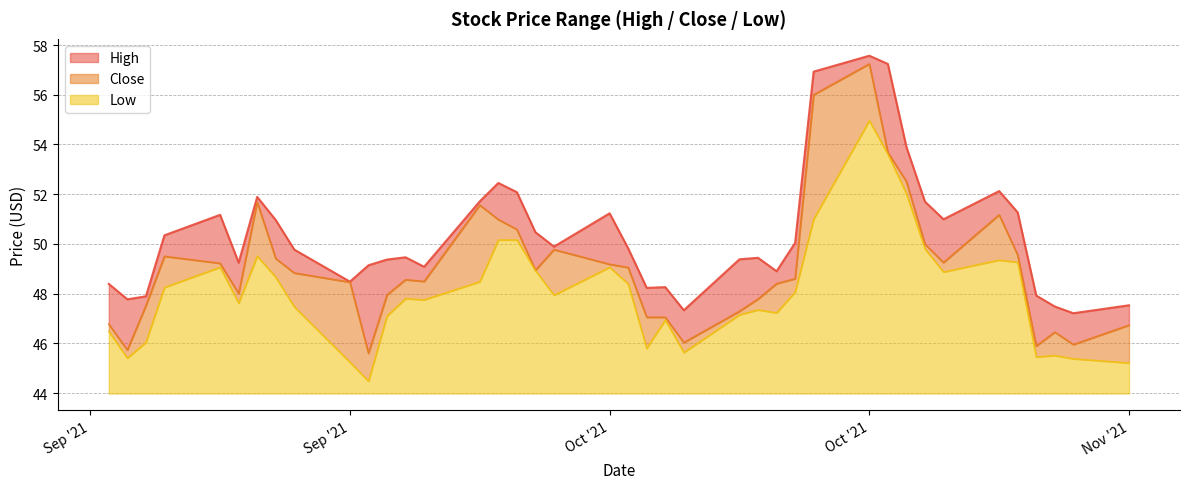

Reading left to right, extract all data points from this chart.

High: 48.4	47.8	47.9	50.3	51.2	49.2	51.9	51.0	49.8	48.5	49.1	49.4	49.5	49.1	51.7	52.5	52.1	50.5	49.9	51.2	49.8	48.2	48.3	47.3	49.4	49.4	48.9	50.0	56.9	57.6	57.2	53.9	51.7	51.0	52.1	51.3	47.9	47.5	47.2	47.5
Close: 46.8	45.7	47.5	49.5	49.2	48.0	51.7	49.4	48.8	48.5	45.6	48.0	48.6	48.5	51.6	51.0	50.6	48.9	49.8	49.2	49.0	47.0	47.0	46.0	47.3	47.8	48.4	48.6	56.0	57.2	53.7	52.5	50.0	49.2	51.2	49.5	45.9	46.5	46.0	46.7
Low: 46.5	45.4	46.0	48.2	49.1	47.6	49.5	48.7	47.5	45.2	44.5	47.1	47.8	47.8	48.5	50.2	50.2	48.9	47.9	49.1	48.4	45.8	46.9	45.6	47.2	47.3	47.2	48.1	51.0	55.0	53.6	52.0	49.8	48.9	49.3	49.3	45.5	45.5	45.4	45.2